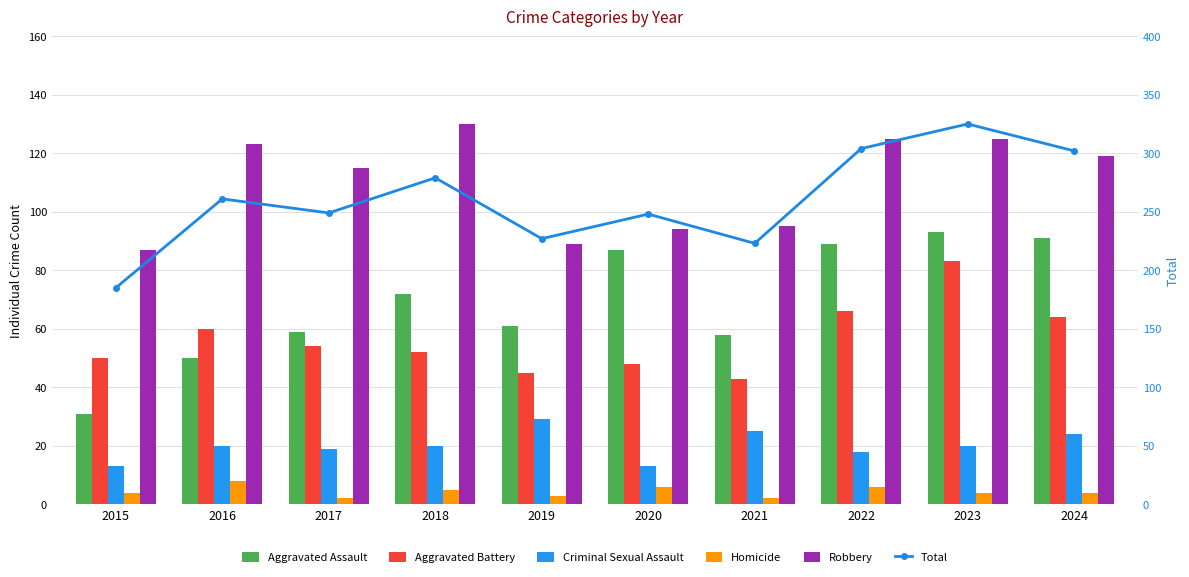

Where is Robbery nearest to the value 108?

2017